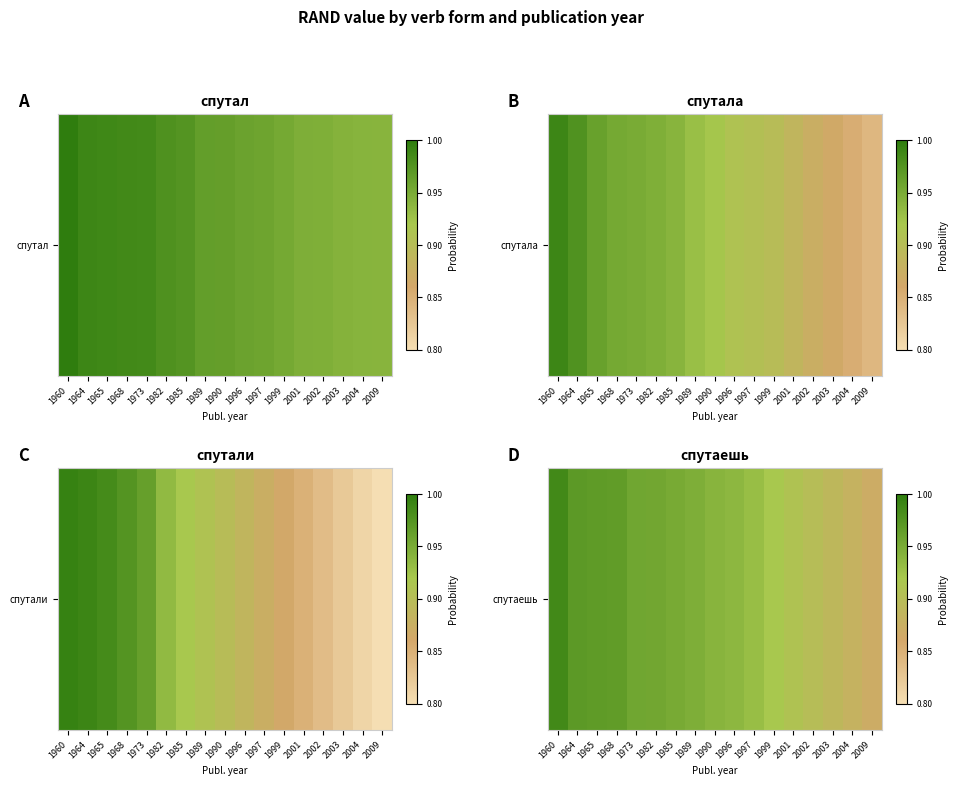

At which label is the value closest to 0?

2009